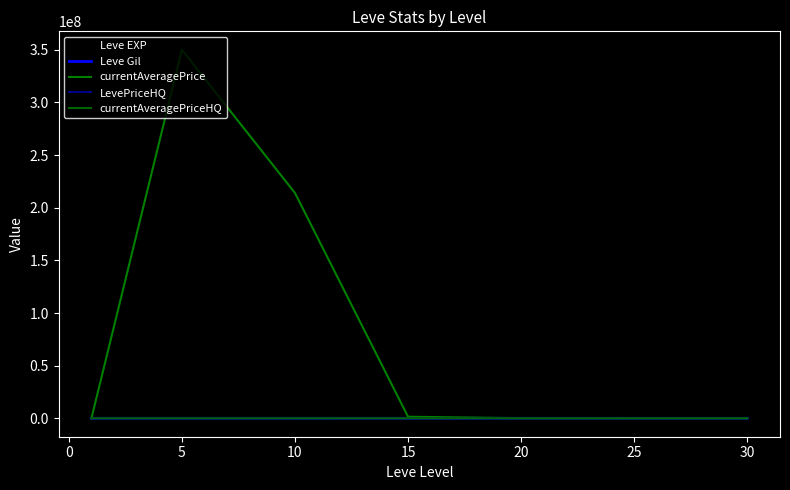

Is this an area chart (filled region under the line)?

No